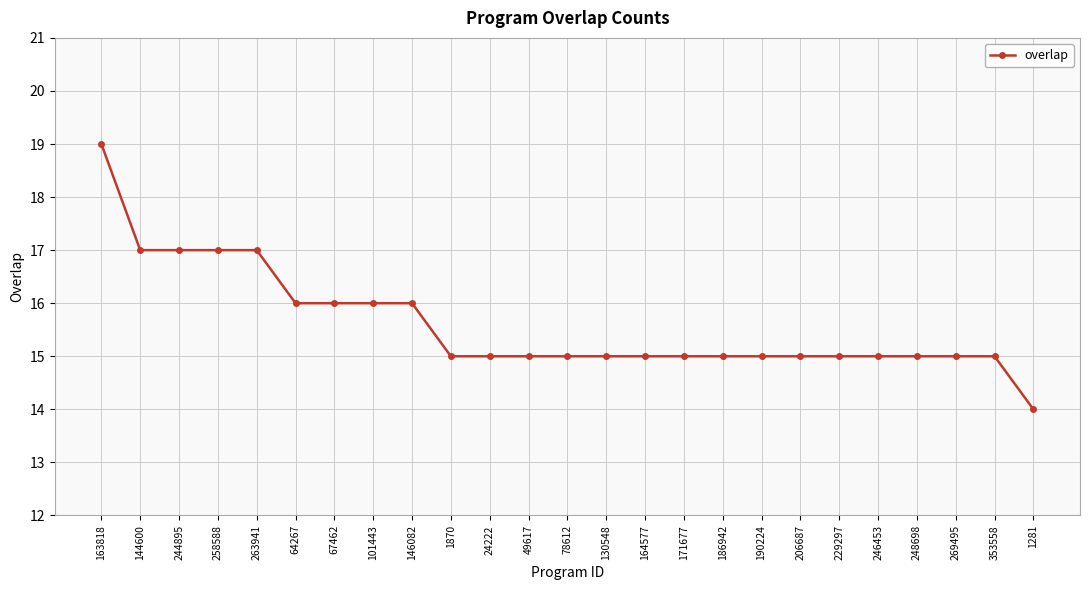

The value at 1870 is 15. True or false?

True